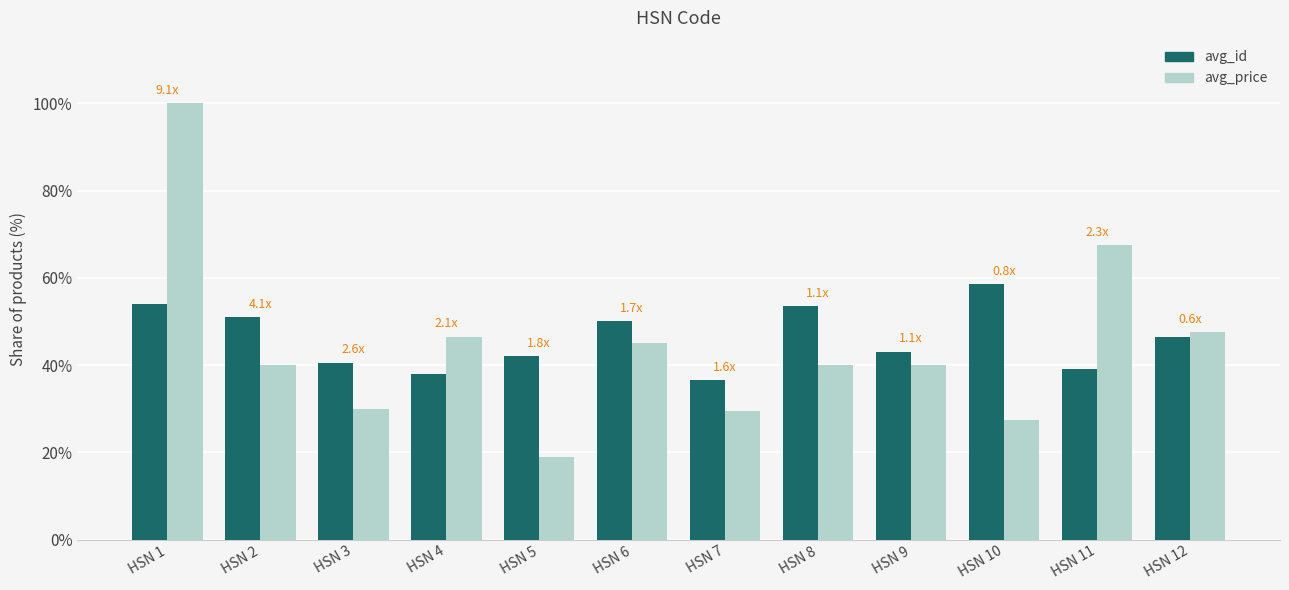

What are all the series names shown in the legend?

avg_id, avg_price